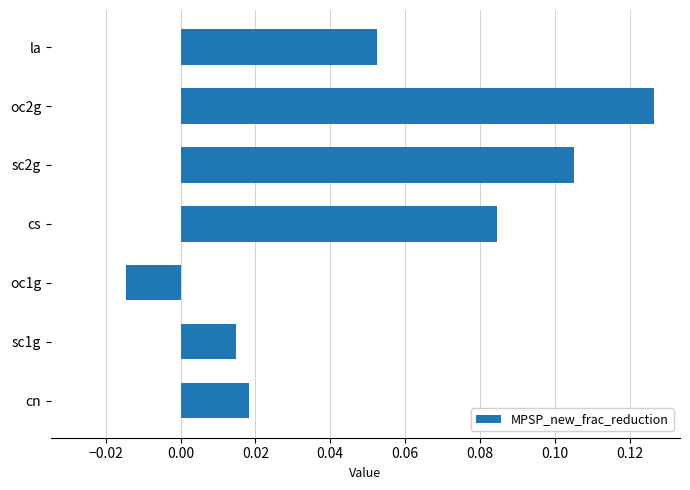

The chart shows a value of 0.2 at oc2g. True or false?

False